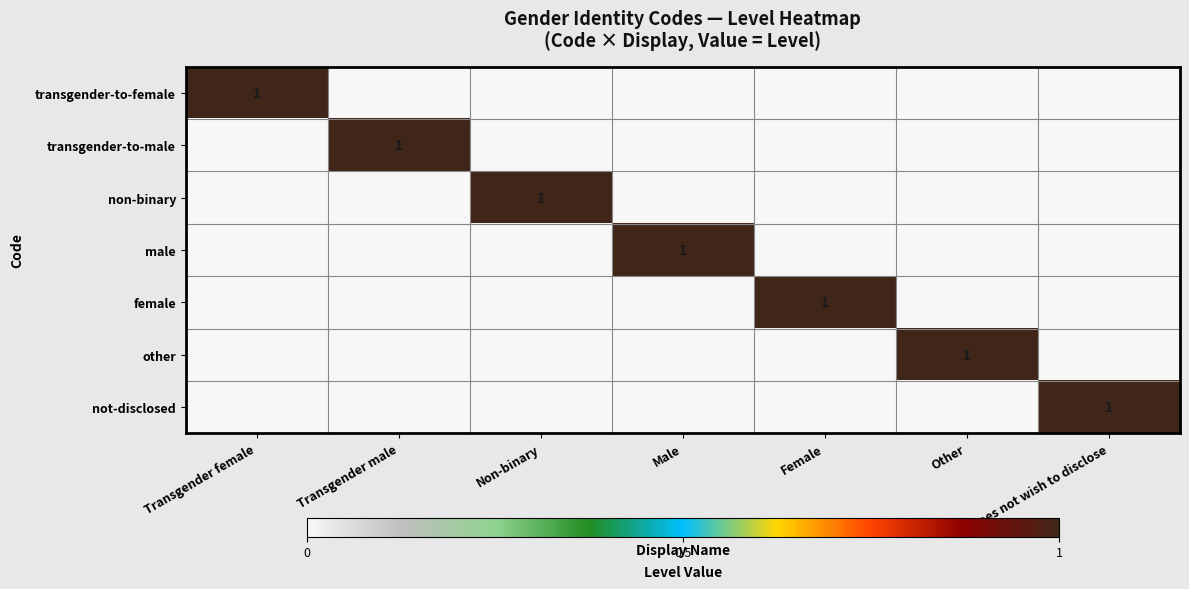

Is the value of transgender-to-male at Non-binary greater than the value of non-binary at Other?

No